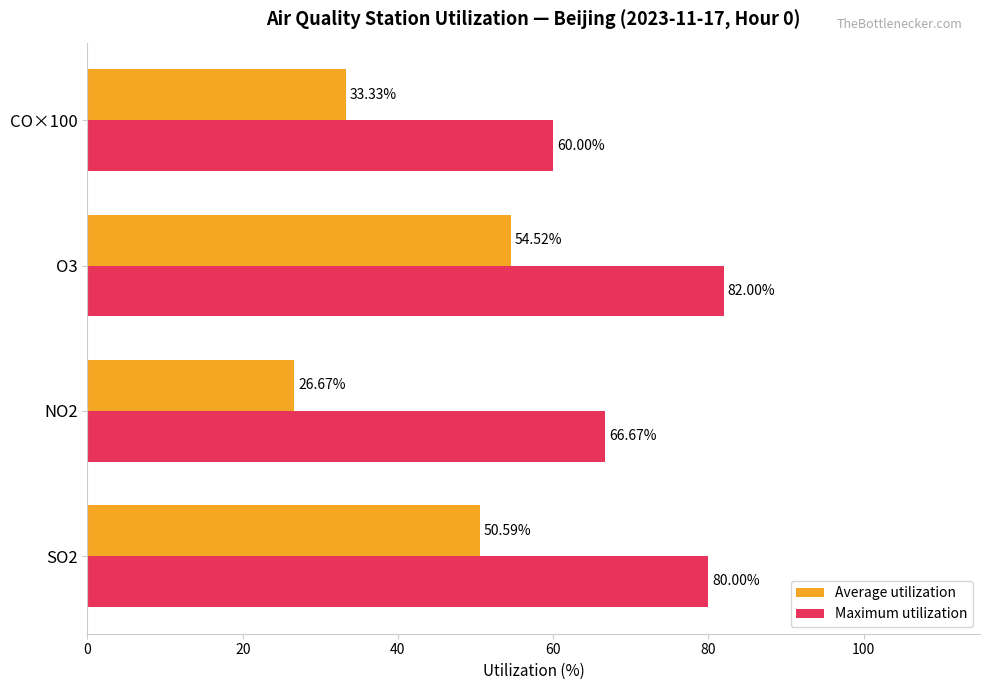

Which series has the largest total across all categories?

Maximum utilization